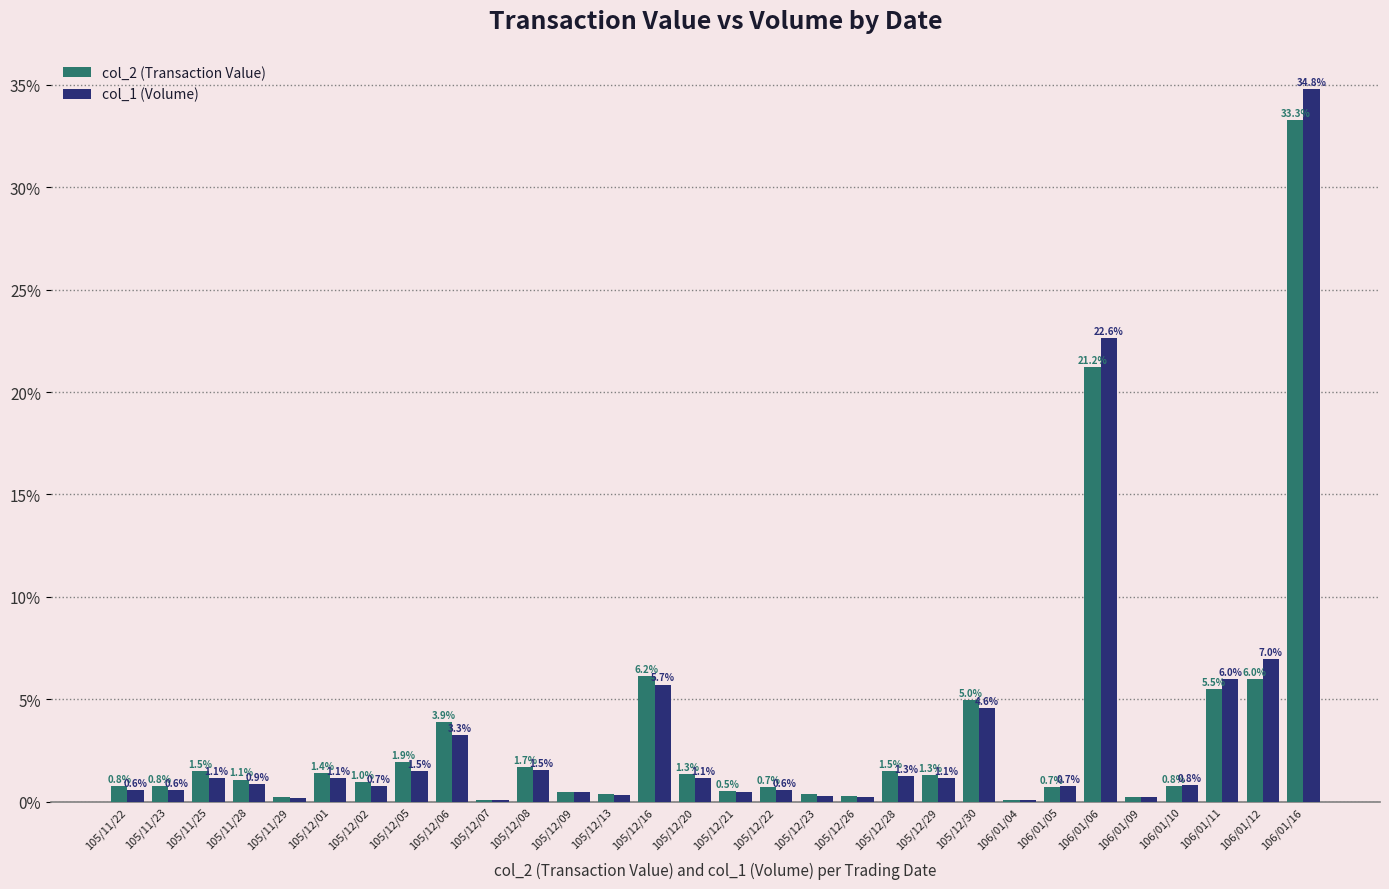

What is the sum of all col_1 (Volume) values?

100.0